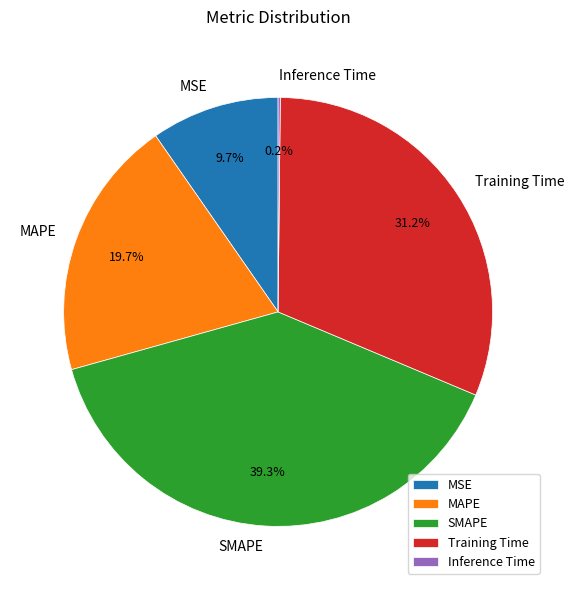

Between MAPE and MSE, which is larger?

MAPE